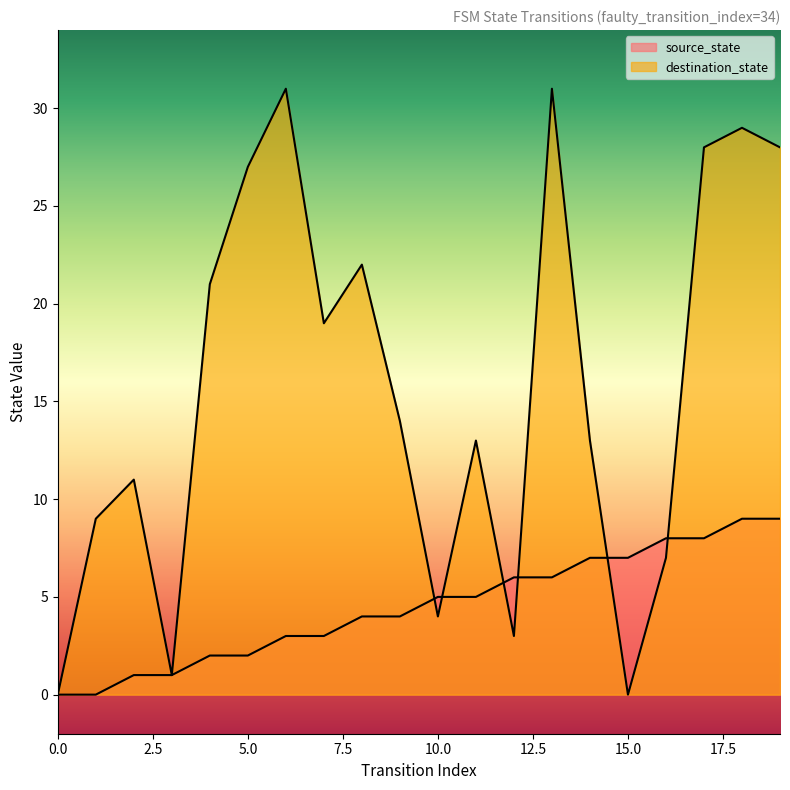

True or false: destination_state has a value of 3 at 12.

True